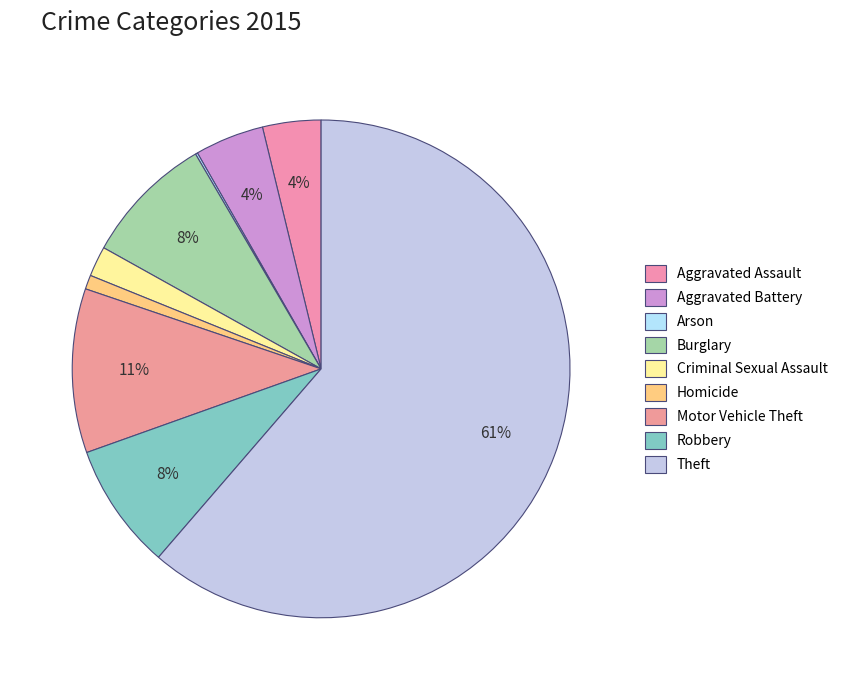

What portion of the pie excludes Aggravated Assault?

96.2%